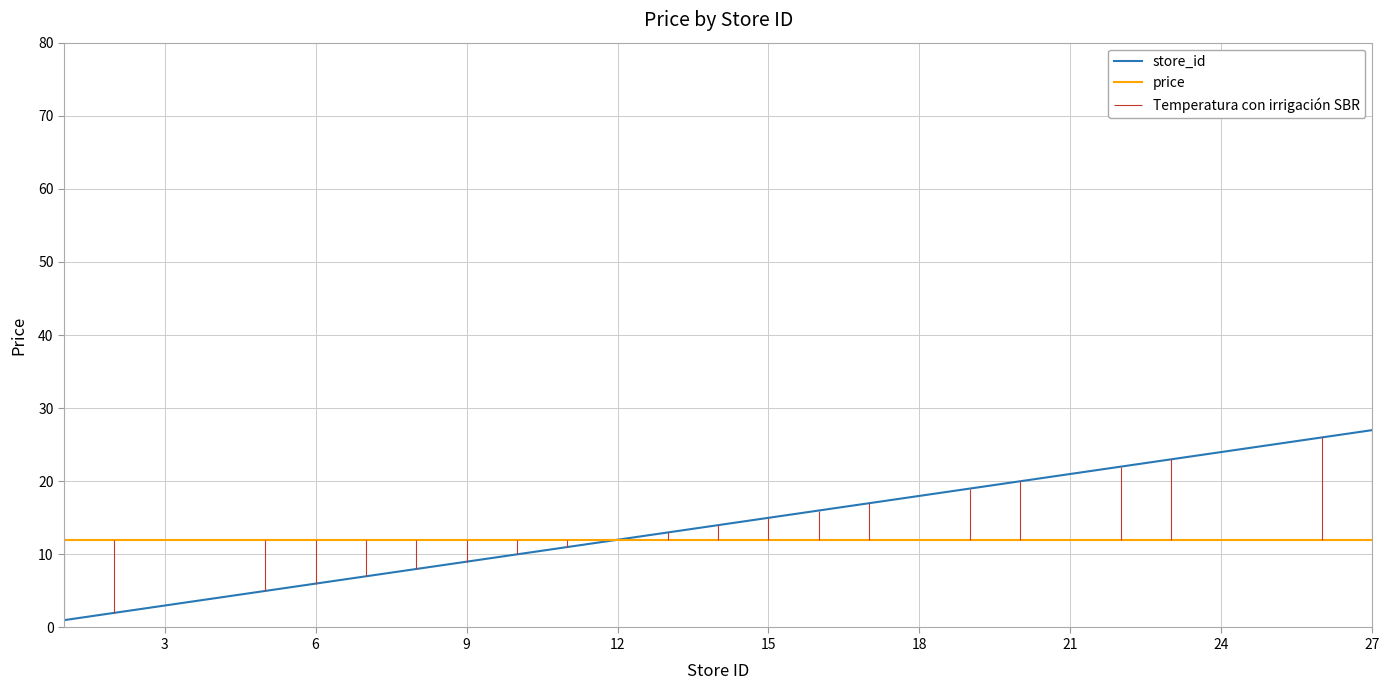

How many intersections are there between store_id and price?

1